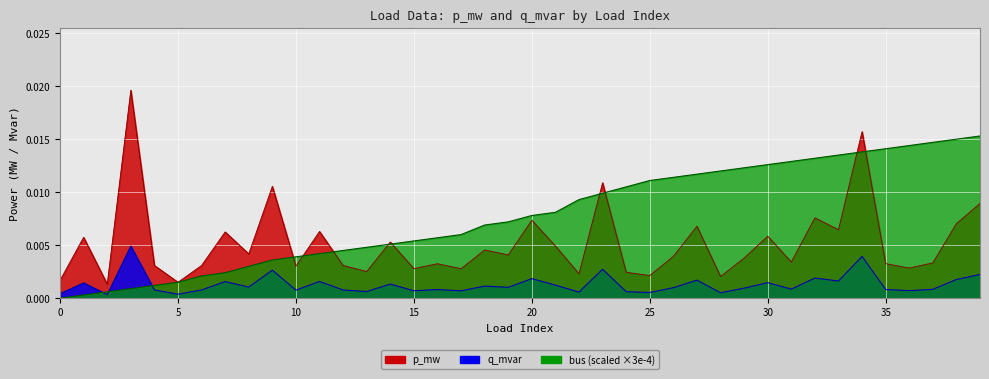

At which label does p_mw reach its minimum?

2